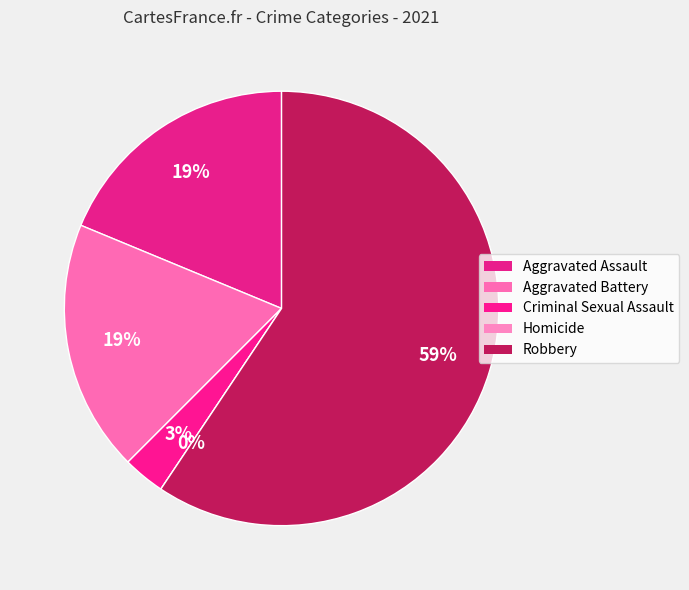

True or false: Robbery accounts for 59% of the total.

True